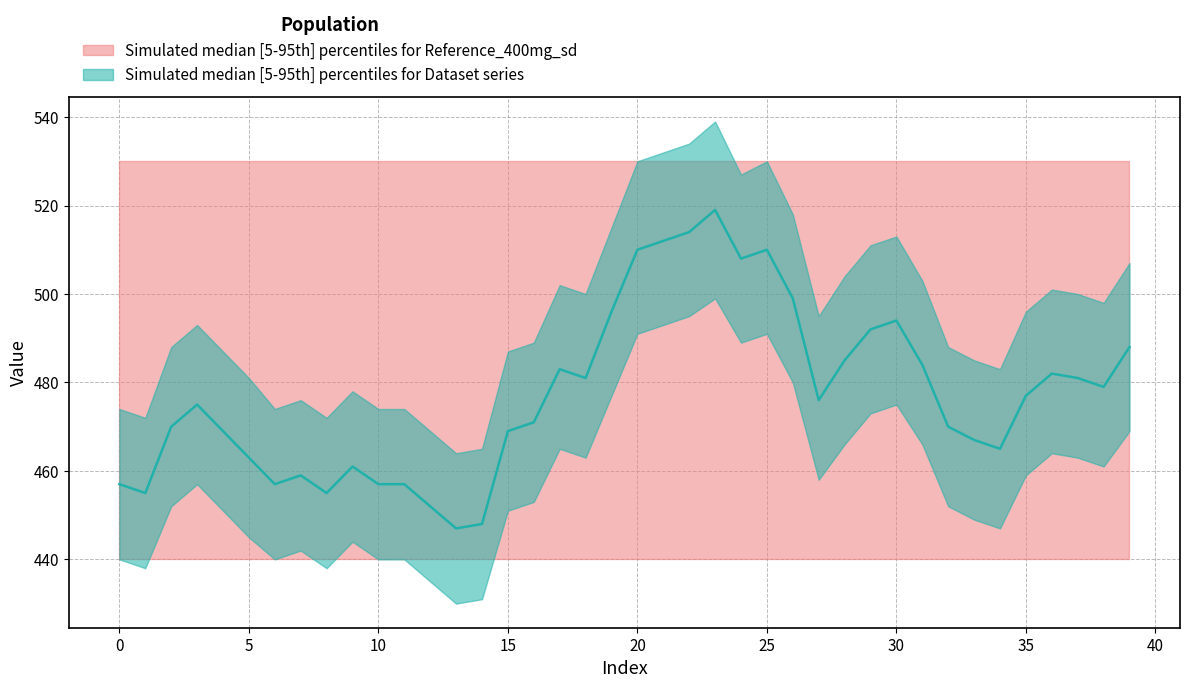

Reading left to right, list all the values displayed in this chart.

upper: 474	472	488	493	487	481	474	476	472	478	474	474	469	464	465	487	489	502	500	515	530	532	534	539	527	530	518	495	504	511	513	503	488	485	483	496	501	500	498	507
lower: 440	438	452	457	451	445	440	442	438	444	440	440	435	430	431	451	453	465	463	477	491	493	495	499	489	491	480	458	466	473	475	466	452	449	447	459	464	463	461	469
median: 457	455	470	475	469	463	457	459	455	461	457	457	452	447	448	469	471	483	481	496	510	512	514	519	508	510	499	476	485	492	494	484	470	467	465	477	482	481	479	488